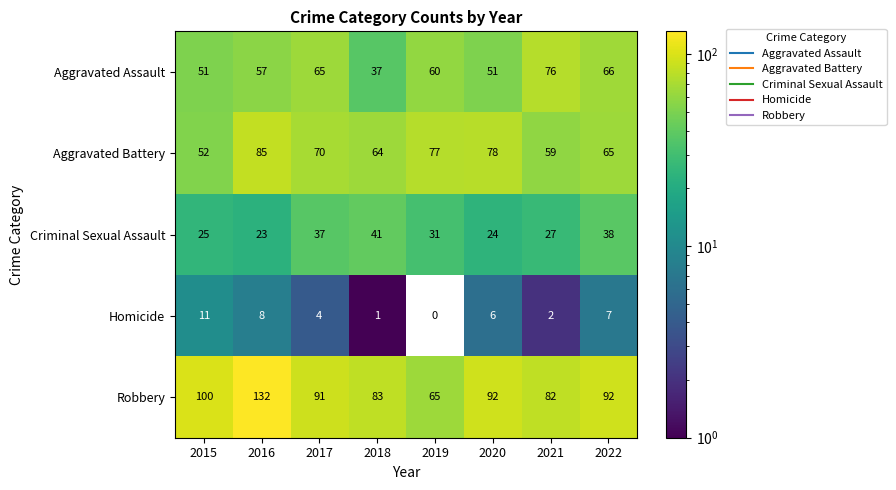

At which label does Aggravated Battery first exceed 70?

2016